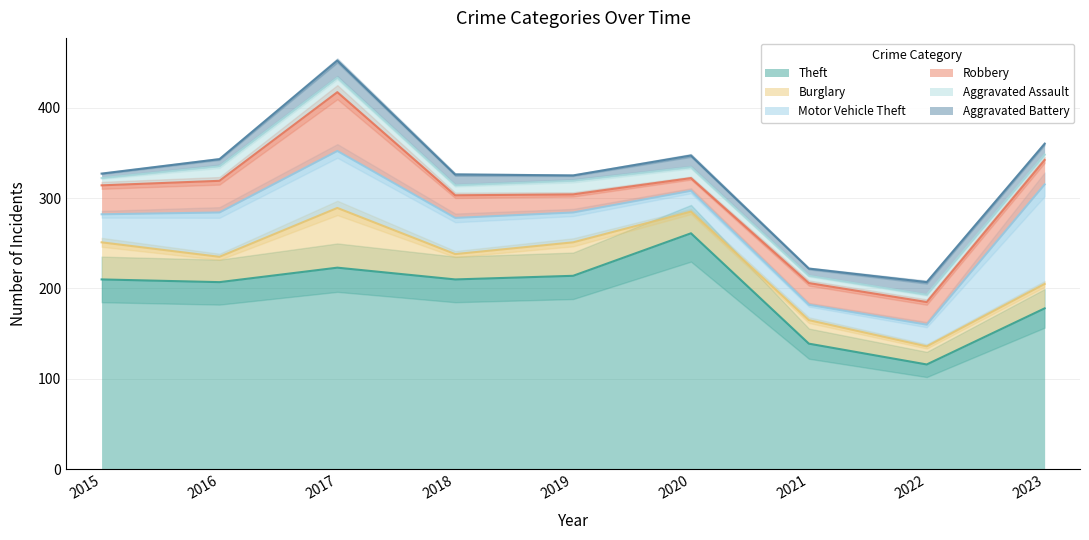

Is the value of Robbery at 2017 greater than the value of Aggravated Battery at 2015?

Yes